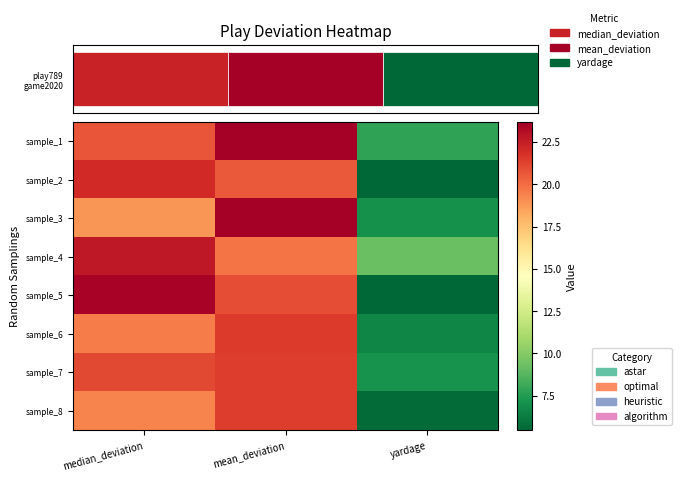

True or false: sample_8 has a value of 5.6 at yardage.

True